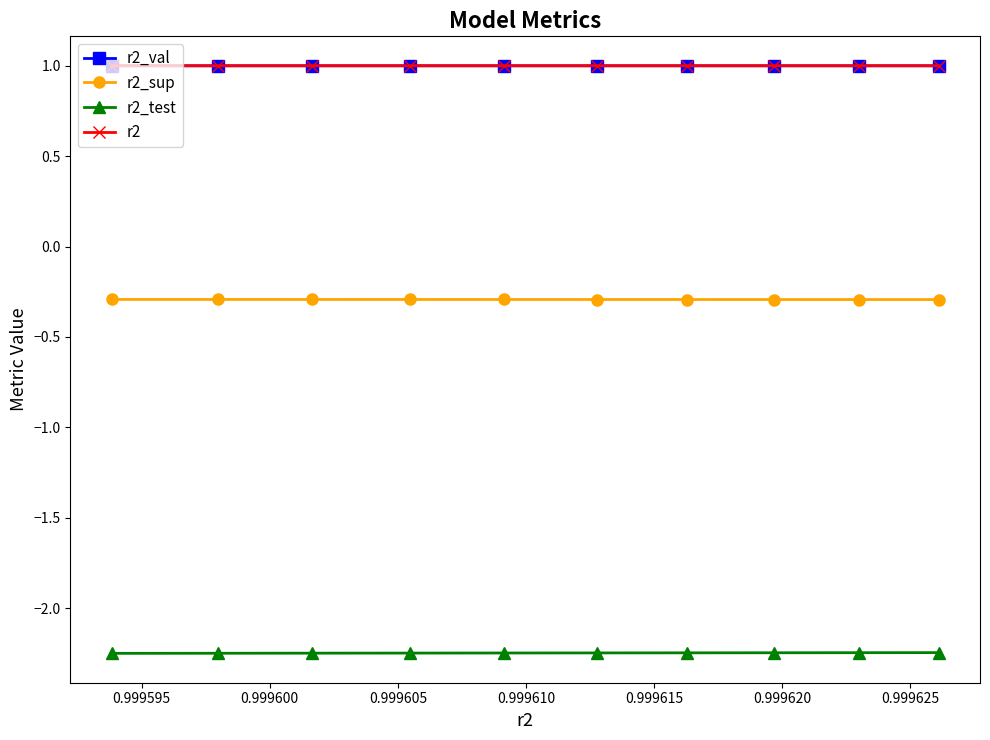

What is the greatest value displayed?

1.0